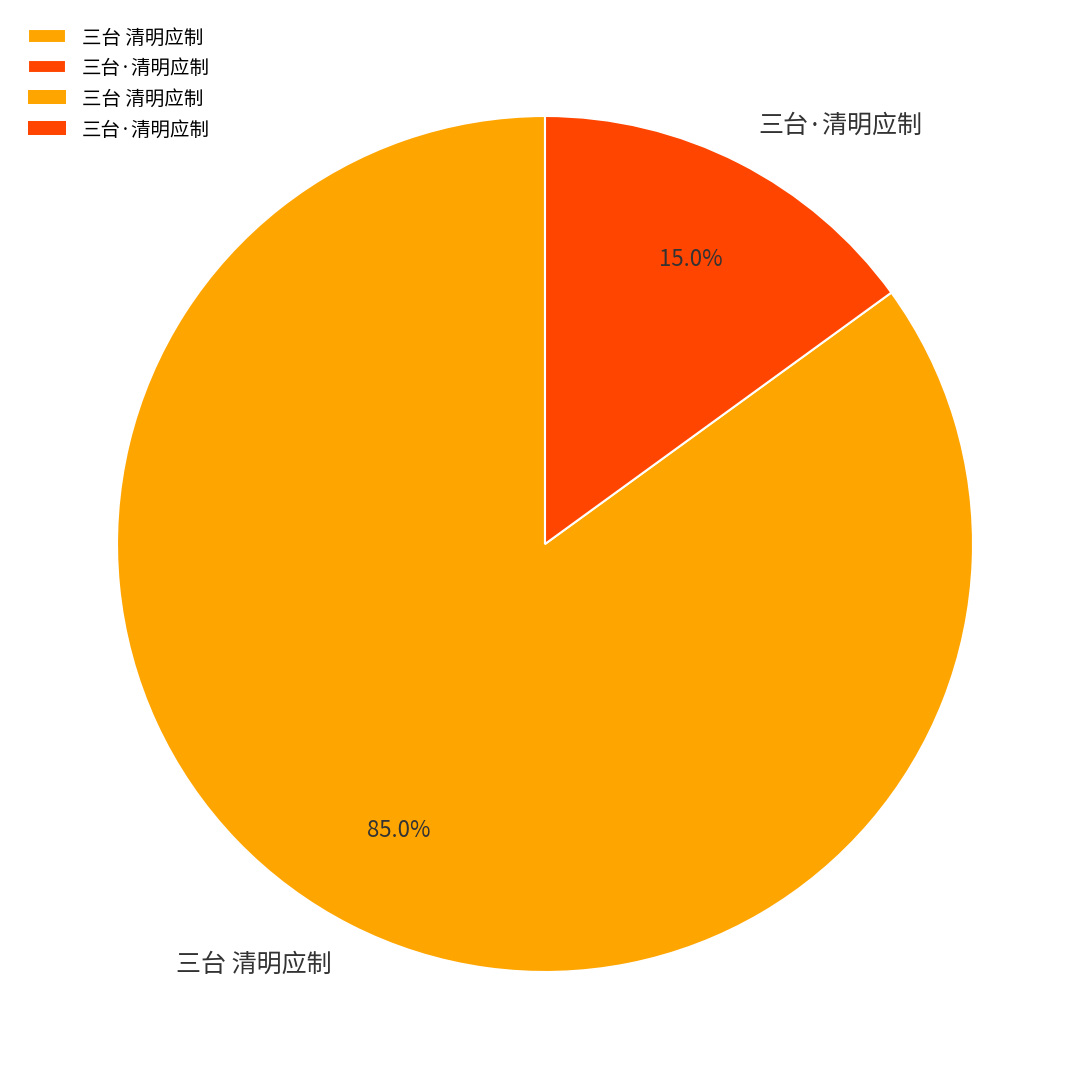

Does 三台·清明应制 account for over 50% of the chart?

No